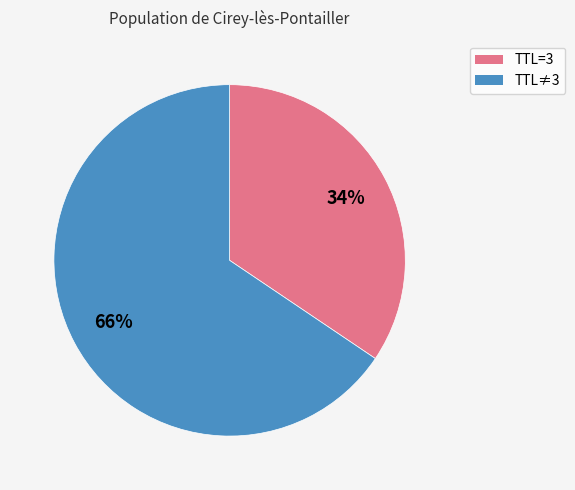

To the nearest percent, what is the average slice percentage?

50%